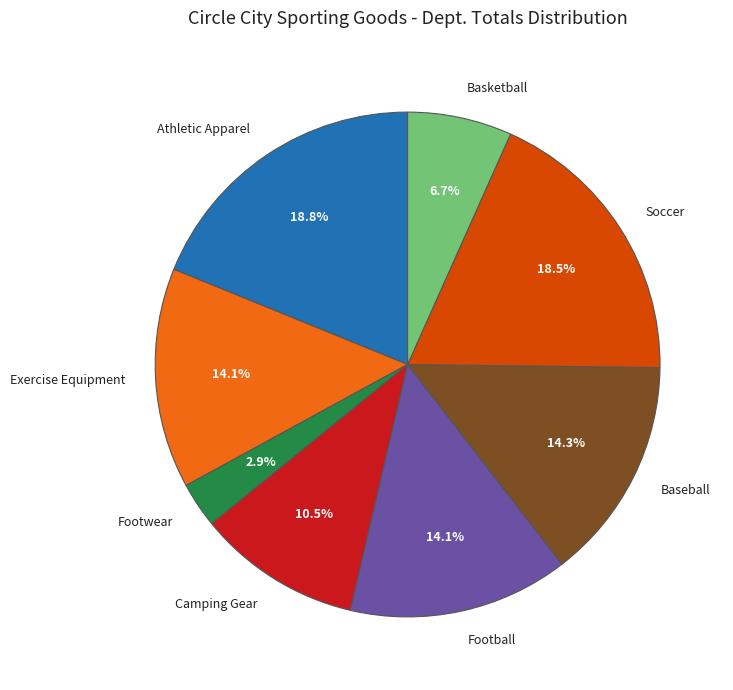

Does Footwear represent more than half of the total?

No